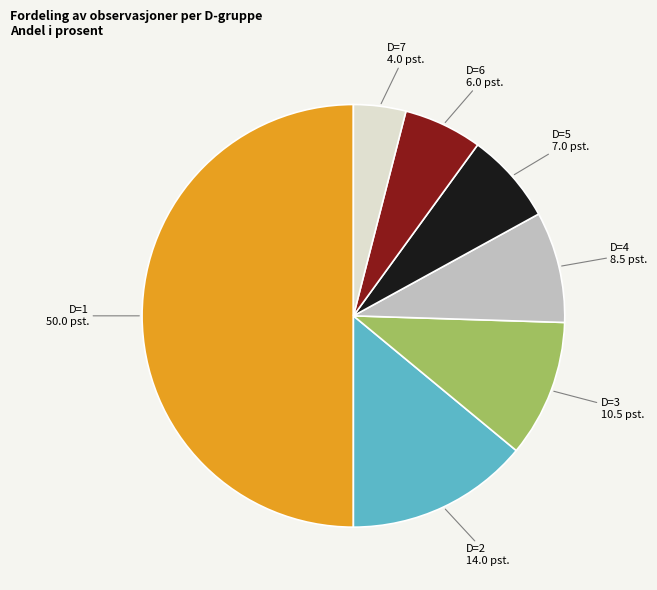

How many segments does this pie chart have?

7